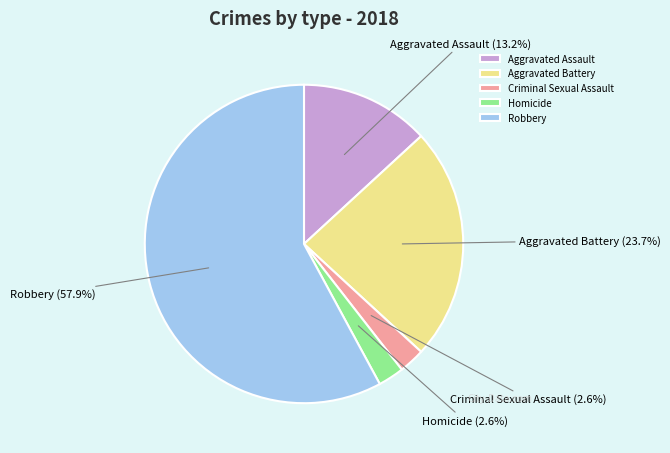

Which category has the biggest portion of the pie?

Robbery